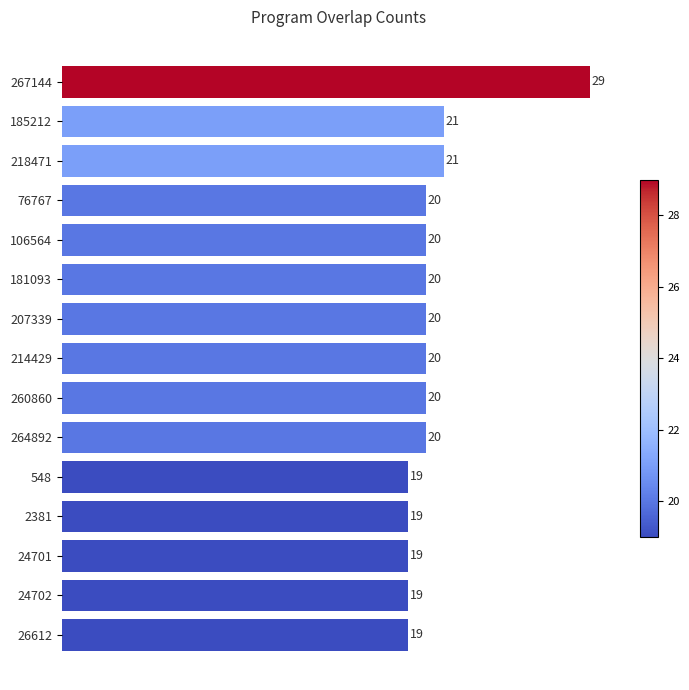

How many values are between 19 and 20?

12